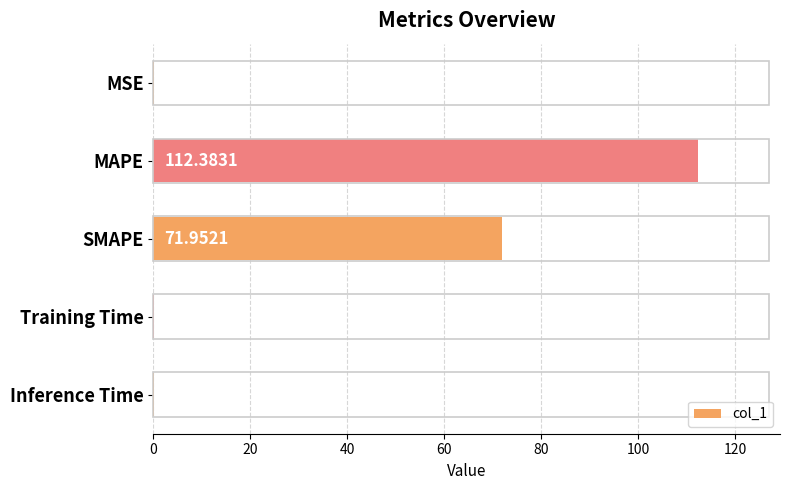

How many series are shown in this chart?

1